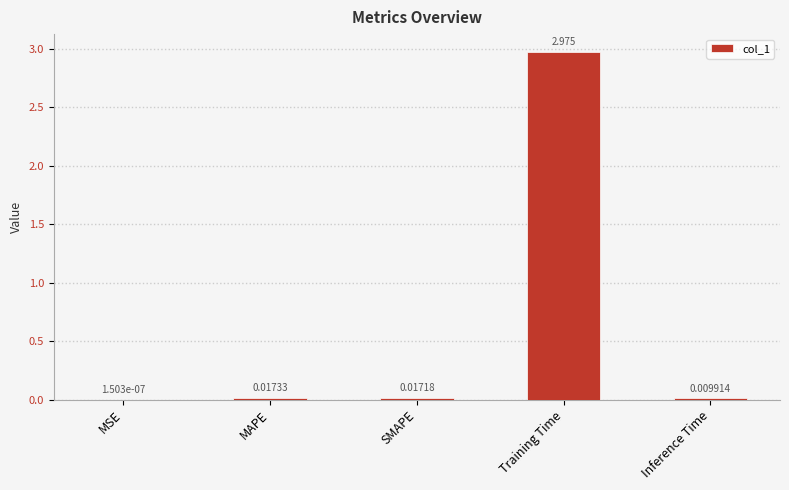

Which has a higher value, MAPE or SMAPE?

MAPE